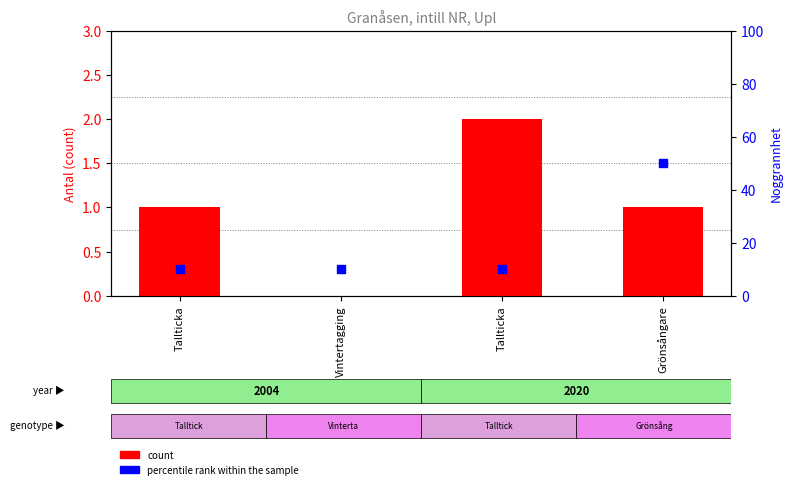

Which series contains the highest Y value?

percentile rank within the sample